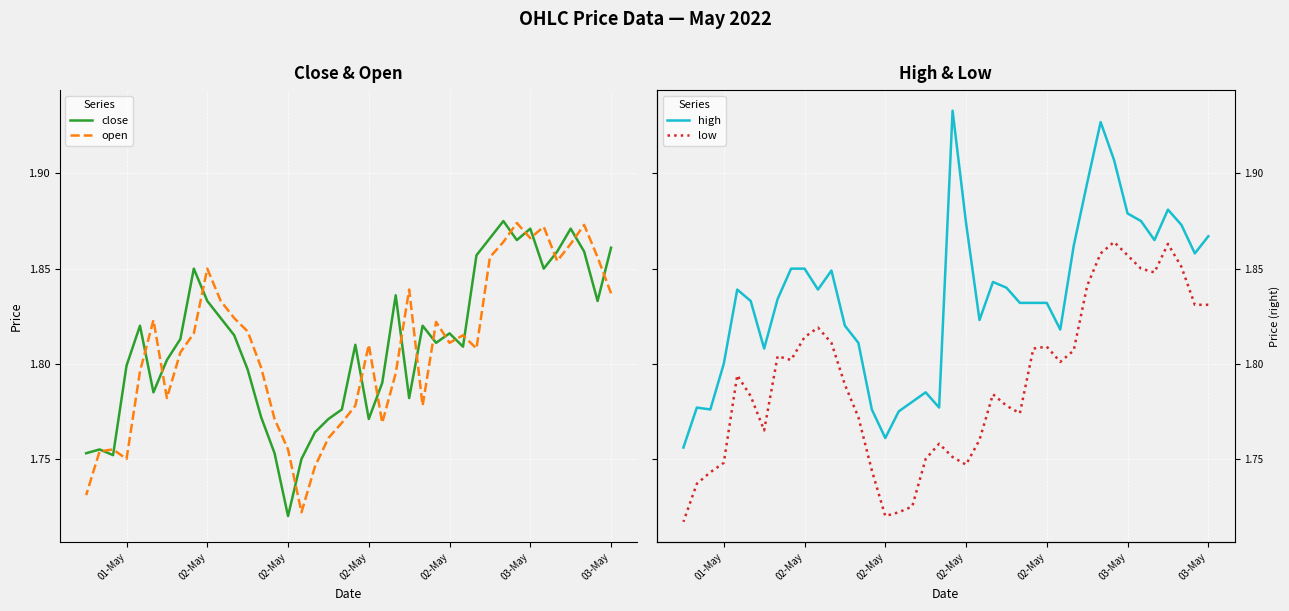

In open, how many points are lower than both neighbors (excluding endpoints)?

9